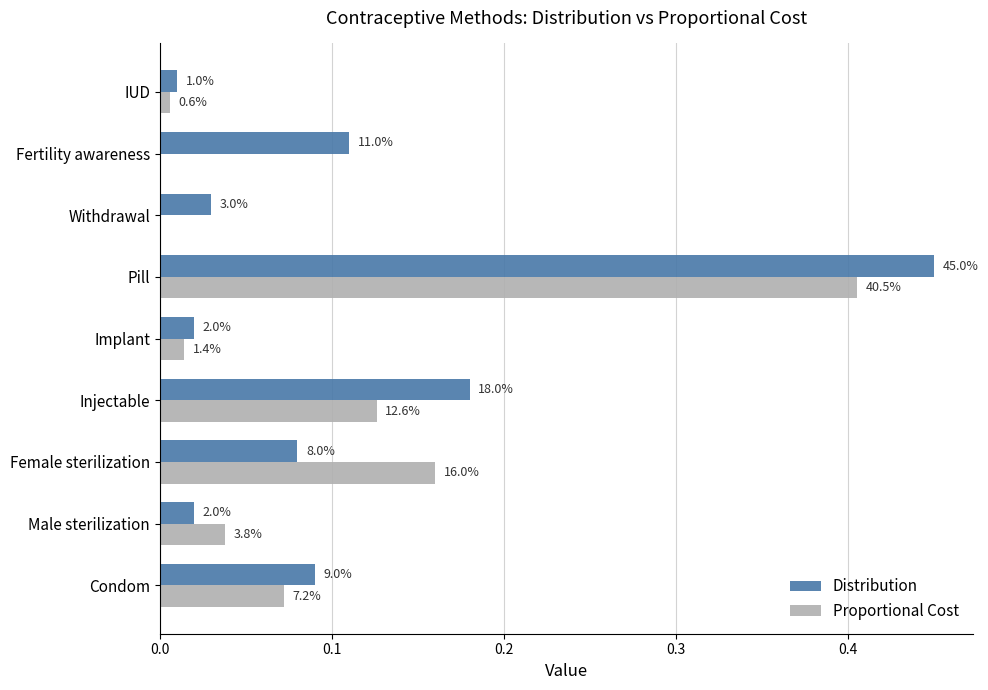

What are all the series names shown in the legend?

Distribution, Proportional Cost